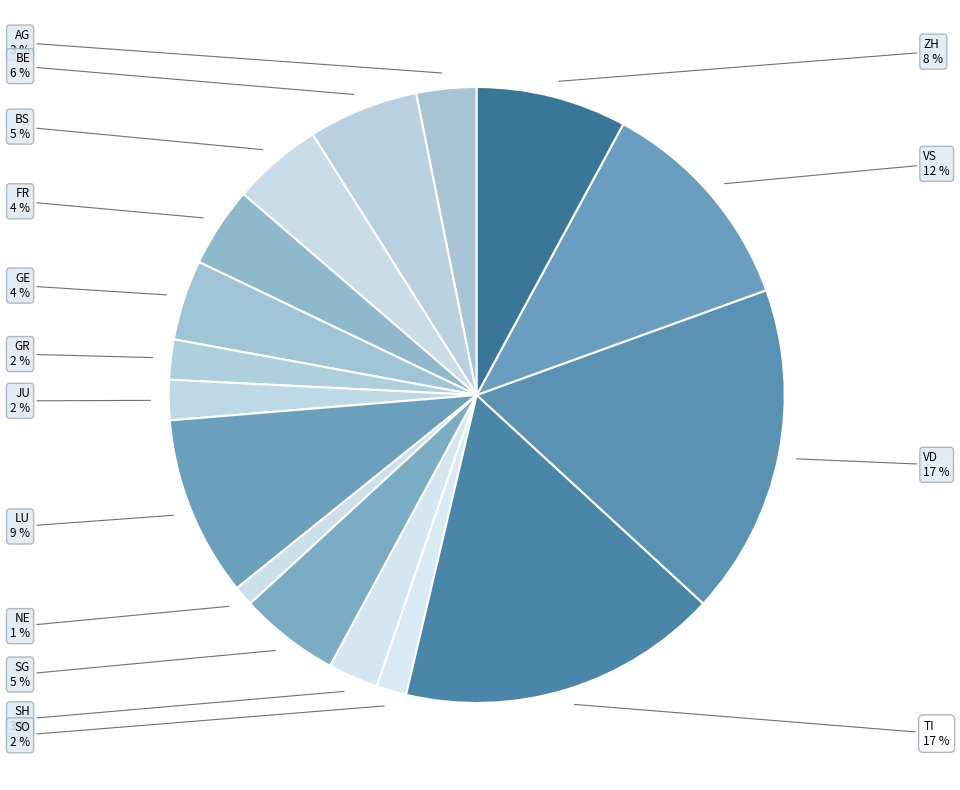

To the nearest percent, what is the average slice percentage?

6%